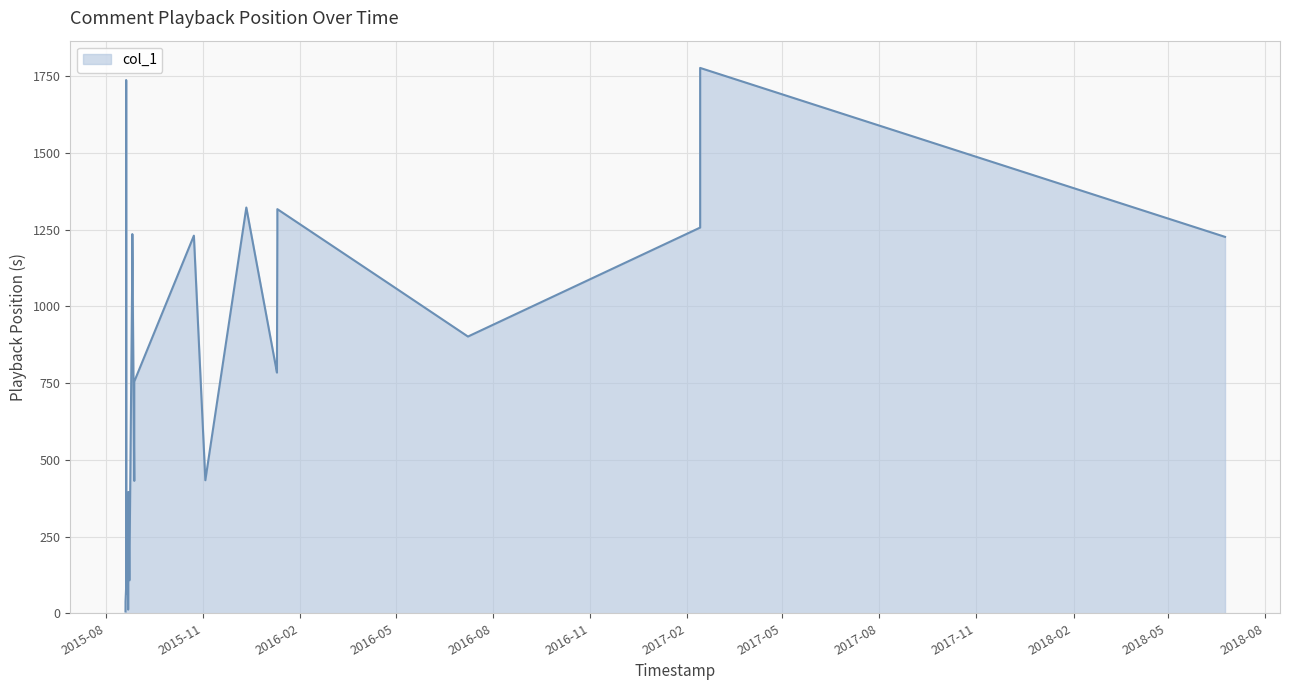

What is the sum of all values?

20860.5